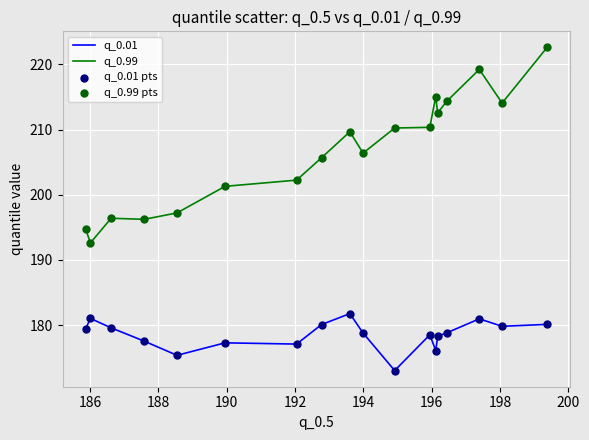

Which series has the widest spread of values?

q_0.99